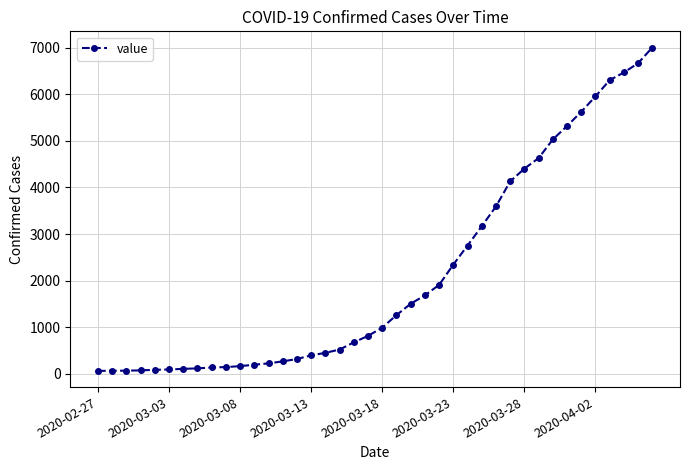

What is the difference between the second highest and minimum values?

6602